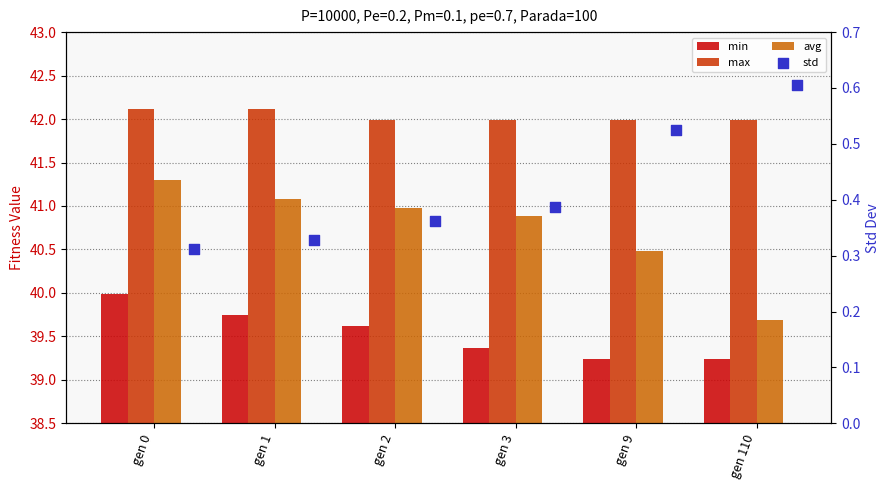

At which category is the sum across all series the highest?

gen 0